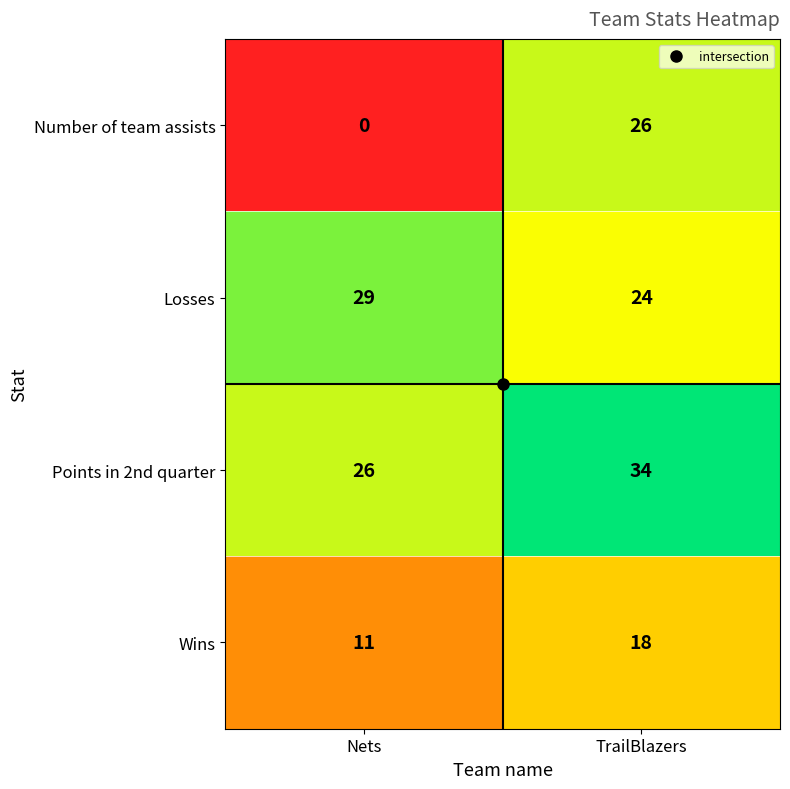

At how many categories does at least one series exceed 8?

2